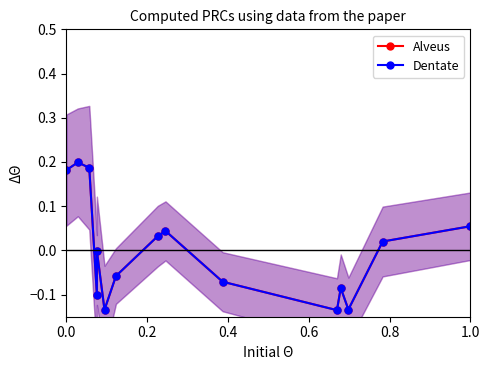

List the series in order of their overall mean, highest first.

Dentate, Alveus